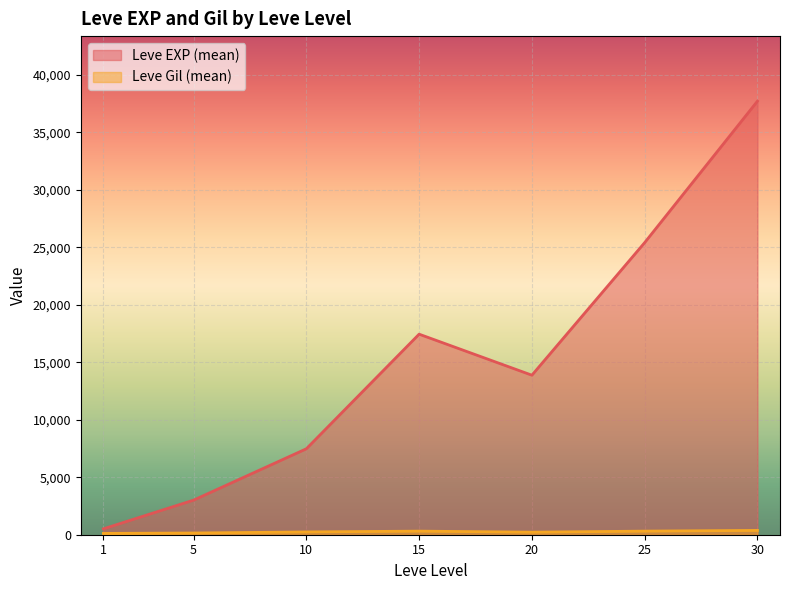

After their last crossing, which series has the higher values: Leve Gil or Leve EXP?

Leve EXP